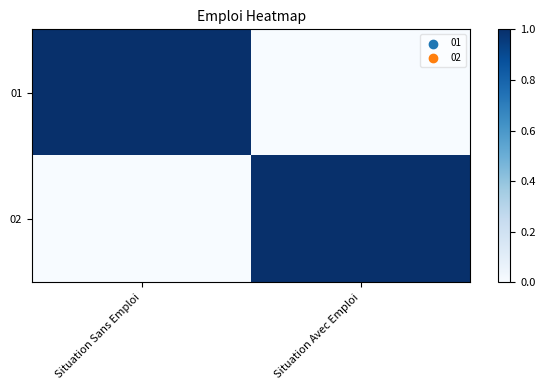

At Situation Sans Emploi, list the series in order from smallest to largest.

02, 01